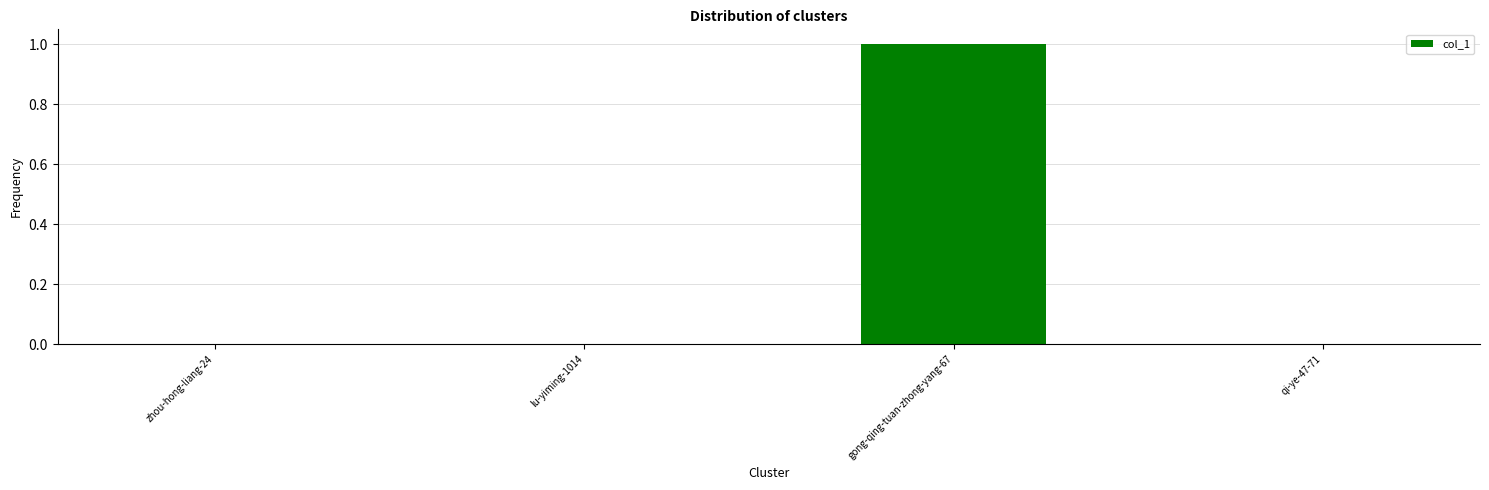

The value at lu-yiming-1014 is 0.0. True or false?

True